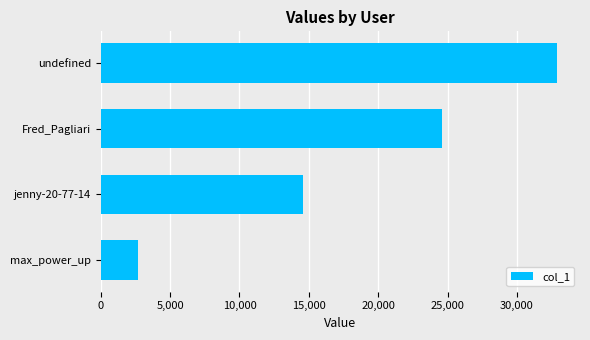

What is the difference between the maximum and minimum values?

30208